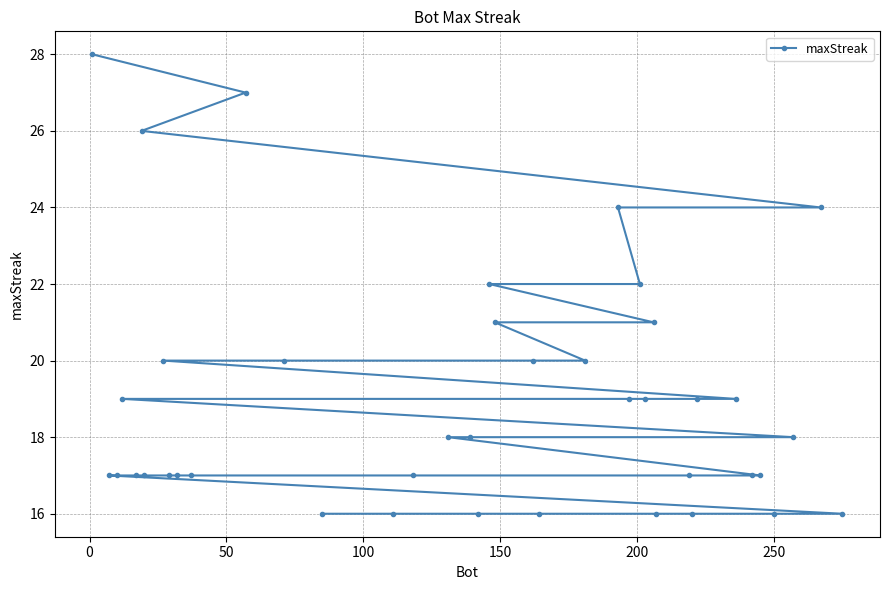

Is this an area chart (filled region under the line)?

No